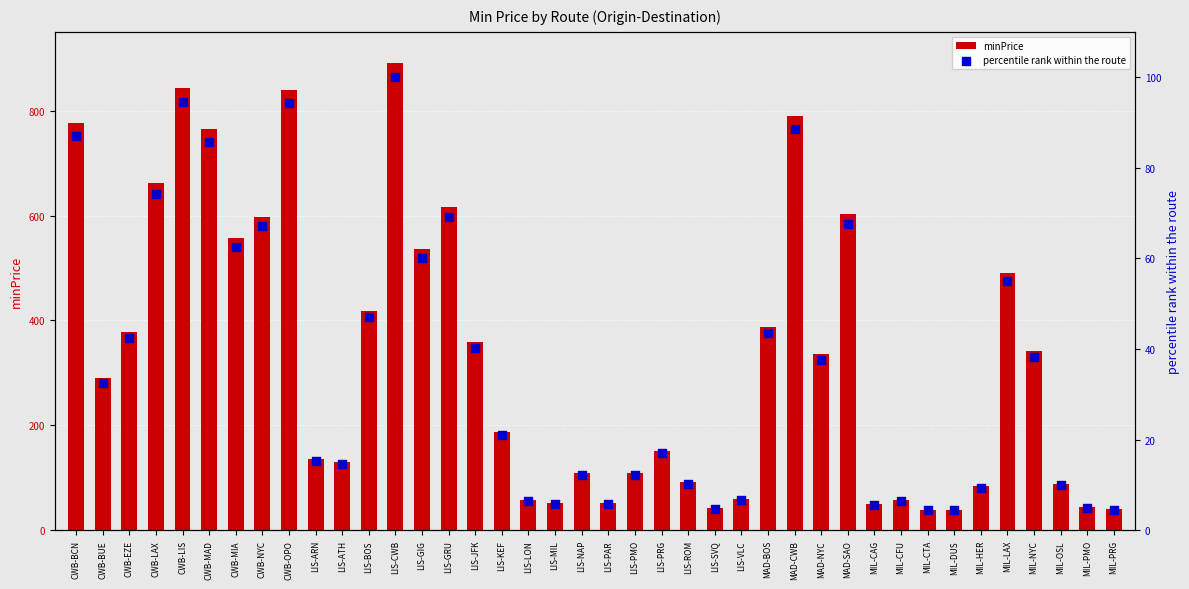

At how many categories does at least one series exceed 470?

13